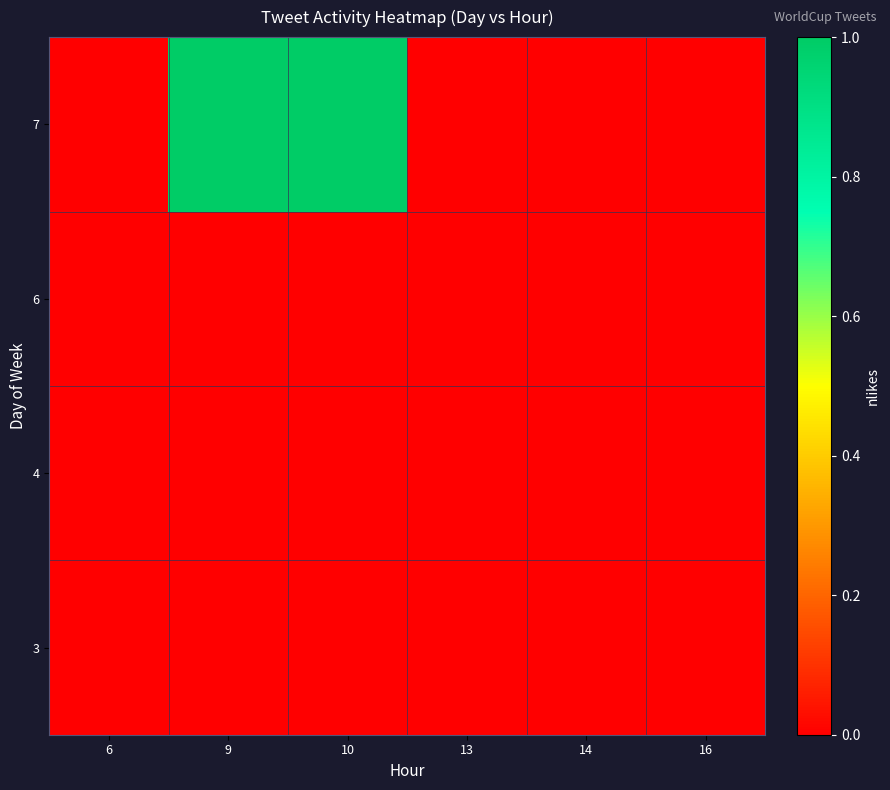

List the series in order of their peak value, highest first.

7, 3, 4, 6